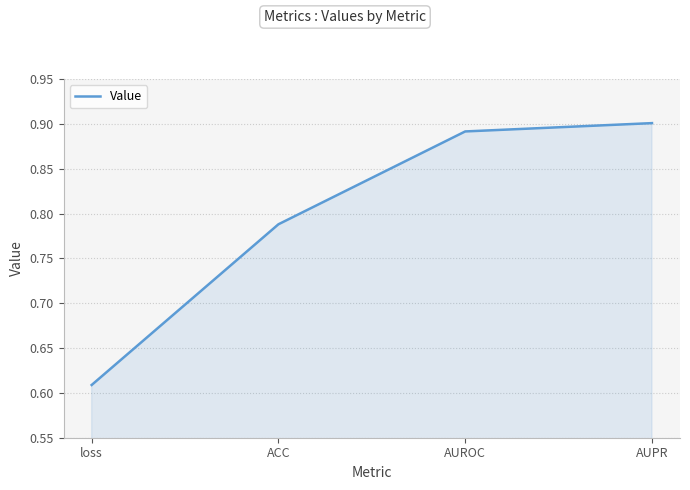

How many lines are shown in the chart?

1